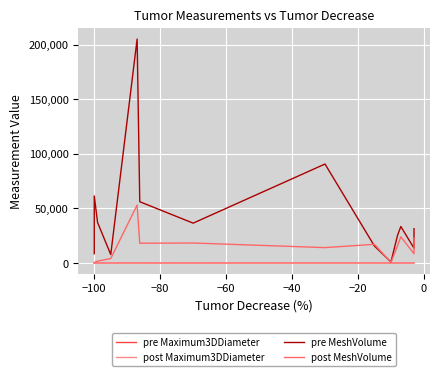

Reading right to left, transcribe all the data shown in this chart.

pre Maximum3DDiameter: 69.4	51.3	66.6	45.8	22.3	72.5	93.2	55.7	66.2	110.0	53.8	72.0	74.2	51.2	34.1
post Maximum3DDiameter: 59.5	45.5	59.3	39.3	20.2	72.2	48.6	54.0	50.7	99.4	48.3	26.4	22.5	21.0	0.0
pre MeshVolume: 31452.8	13665.1	33472.6	25351.2	1005.3	15615.2	90670.6	36562.5	56192.5	205032.0	7821.5	37200.4	61473.2	20132.5	8591.2
post MeshVolume: 23011.4	8583.7	24115.8	15871.1	515.9	17210.5	14161.5	18376.1	18184.7	53129.8	4165.8	1773.4	624.2	82.5	0.0